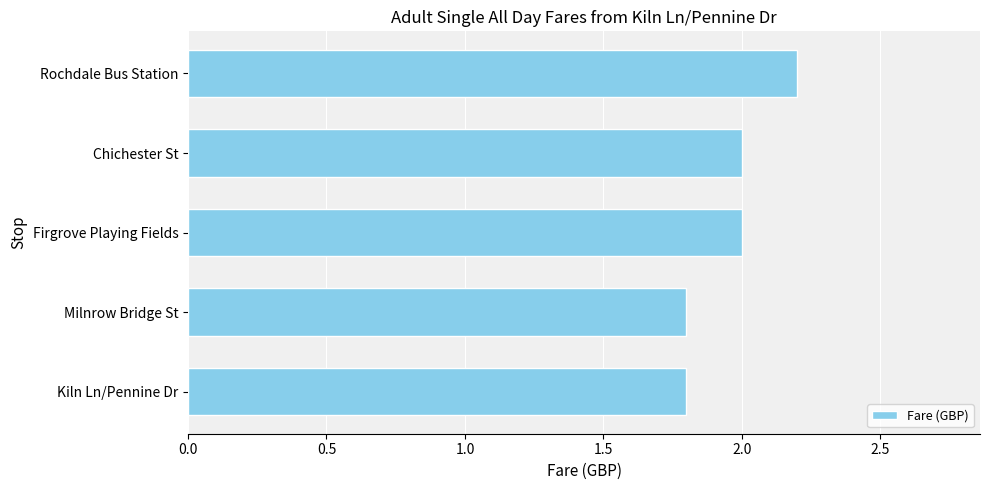

Reading bottom to top, transcribe all the data shown in this chart.

1.8	1.8	2.0	2.0	2.2